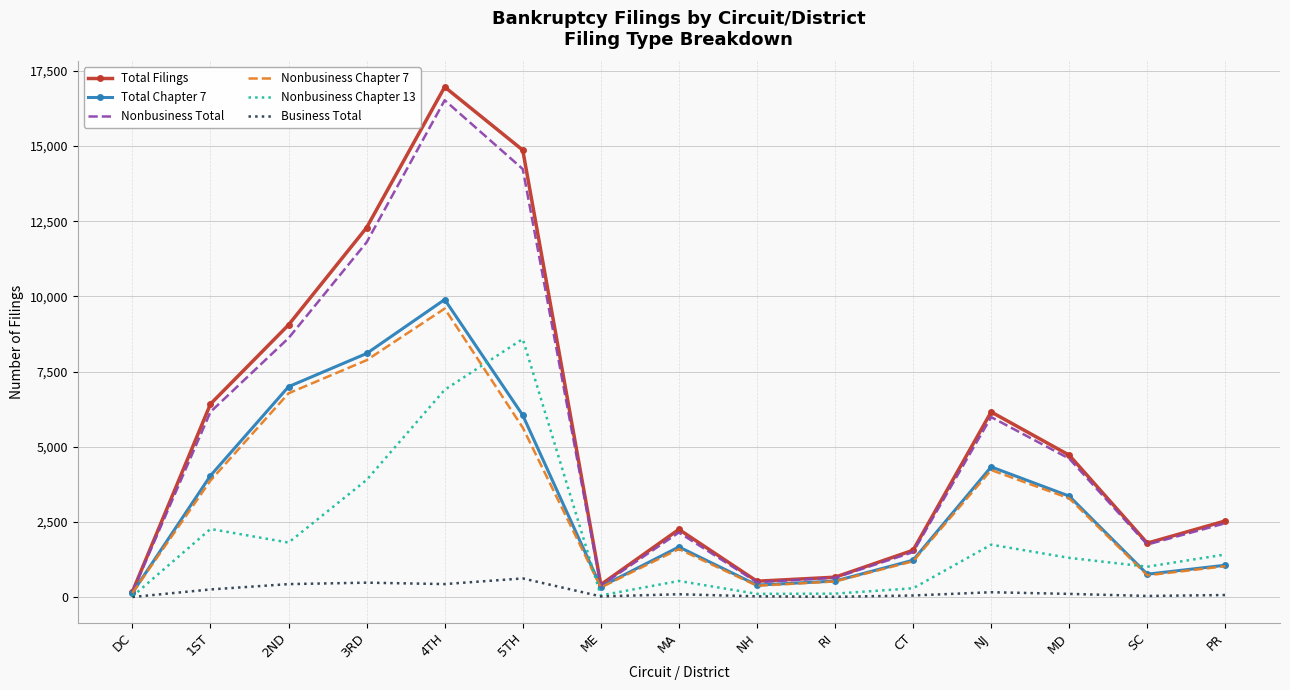

Is it true that Nonbusiness Chapter 13 equals 653 at NJ?

False